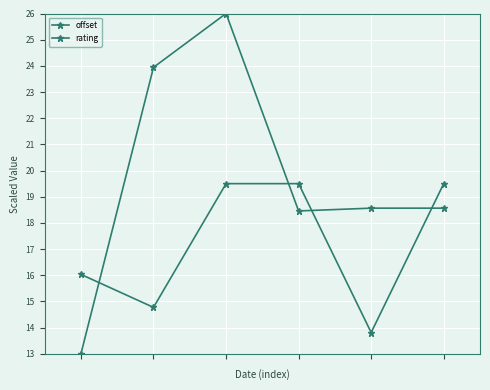

List the labels in order of rating value, largest first.

2, 3, 5, 0, 1, 4